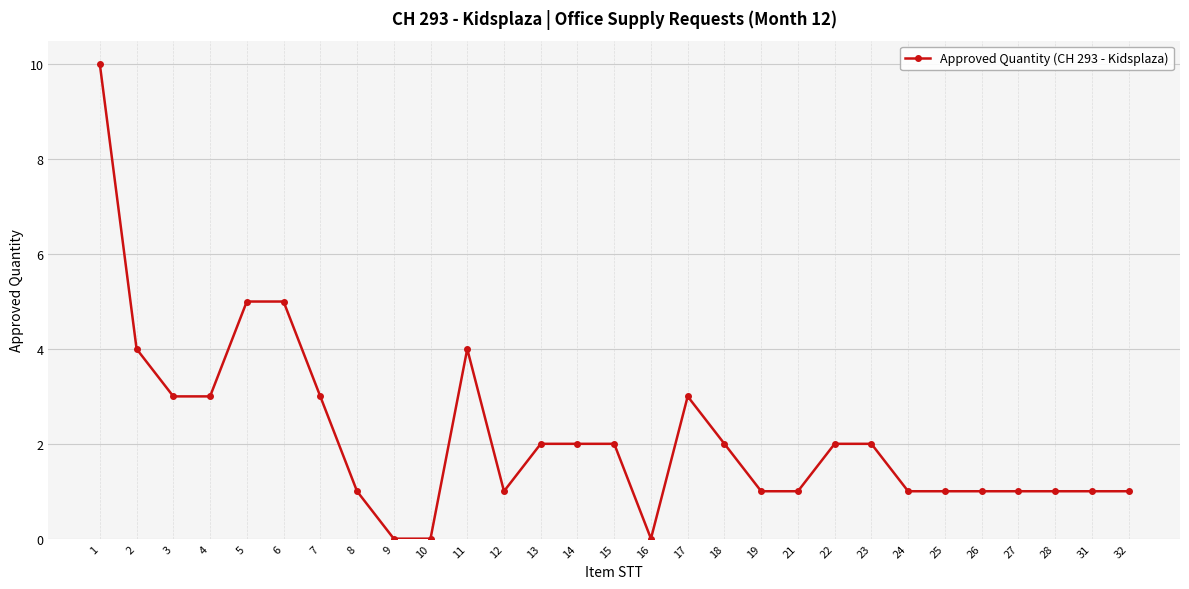

Reading left to right, transcribe all the data shown in this chart.

10	4	3	3	5	5	3	1	0	0	4	1	2	2	2	0	3	2	1	1	2	2	1	1	1	1	1	1	1